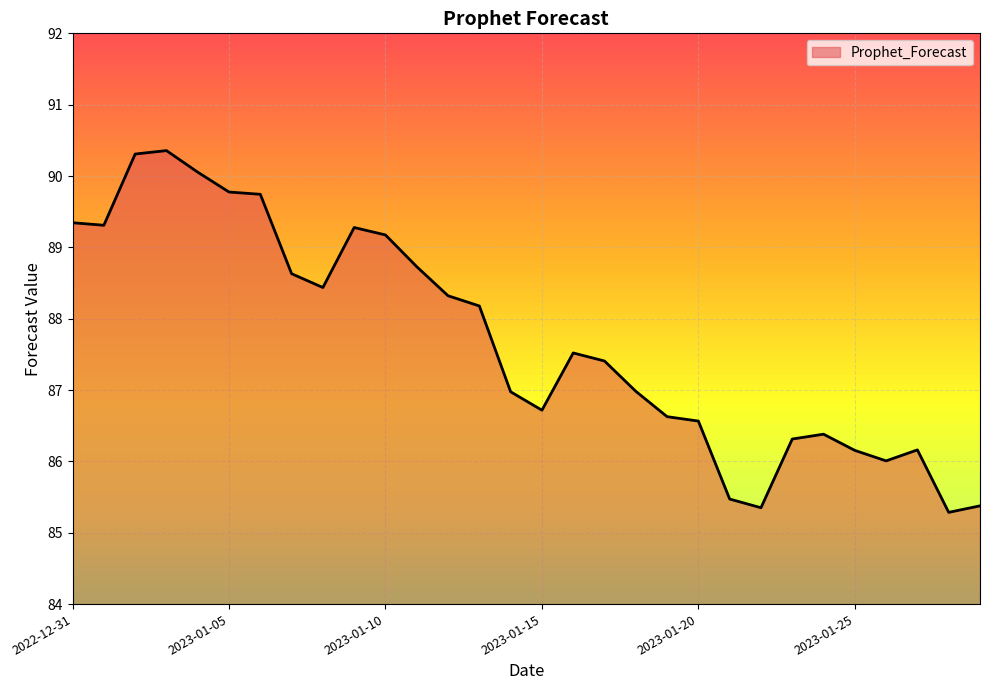

What is the minimum value shown in the chart?

85.3